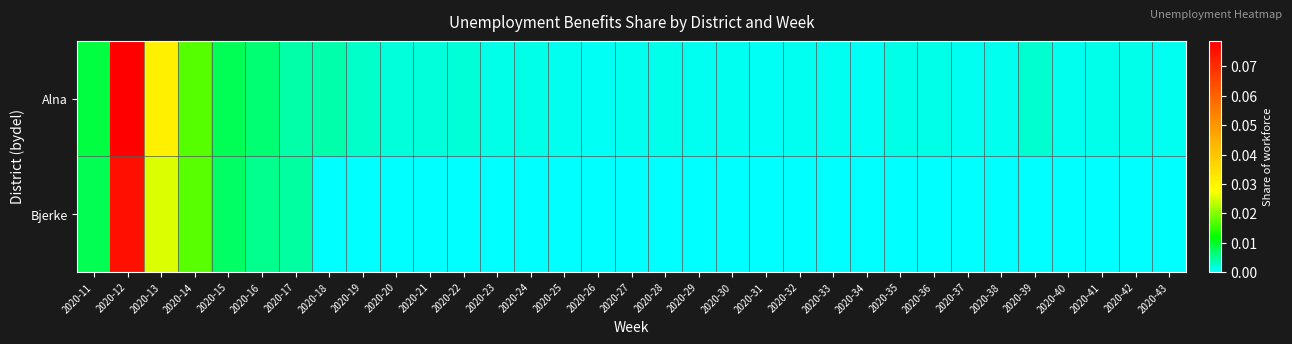

Which series has the largest total across all categories?

Alna